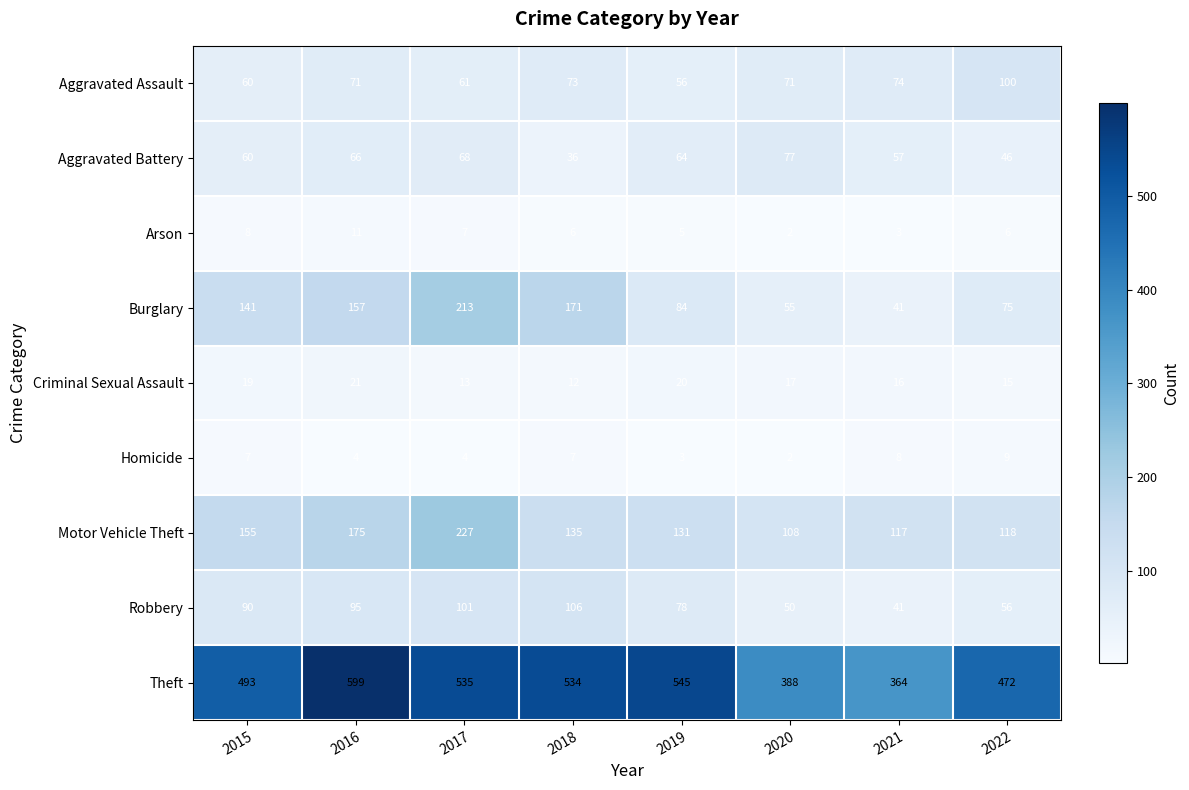

Where is Theft nearest to the value 481?

2022